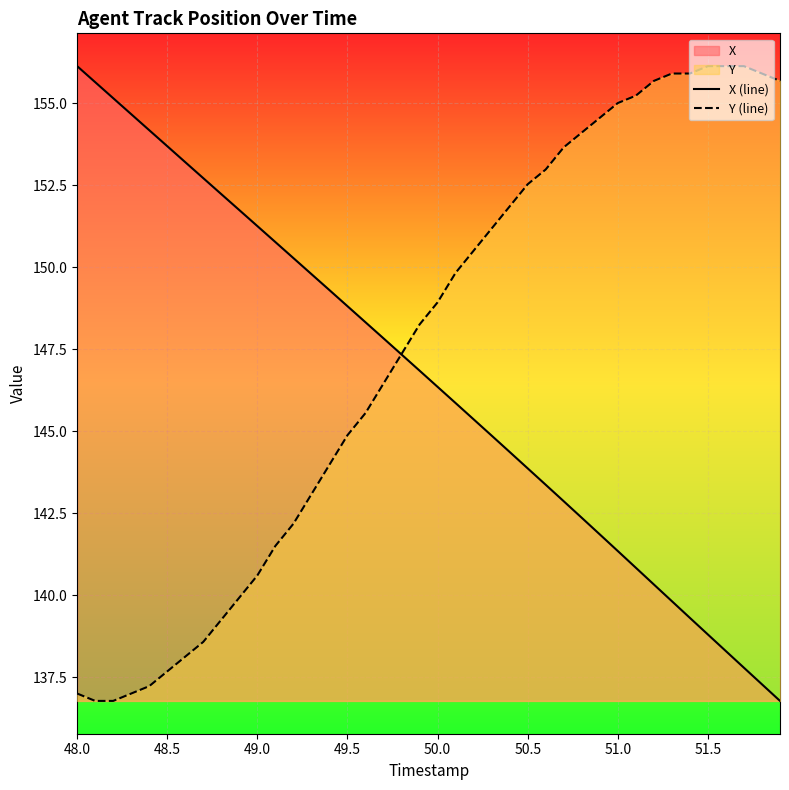

Which series ends up on top after the final intersection of Y (line) and X (line)?

Y (line)